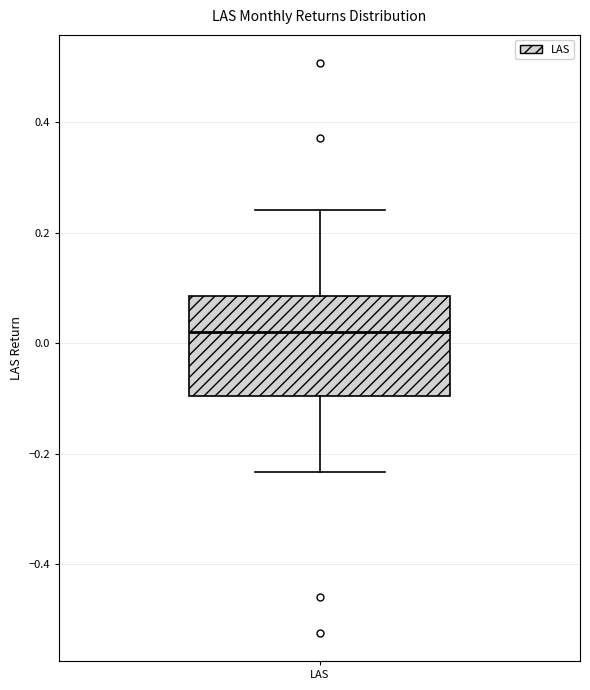

Read this box plot against the y-axis: the position of the median line, the range covered by the box, and the ends of both whiskers. The values are not printed on the chart, so give them approximately, as read against the axis.

median 0.02, box -0.10 to 0.08, whiskers -0.24 to 0.24